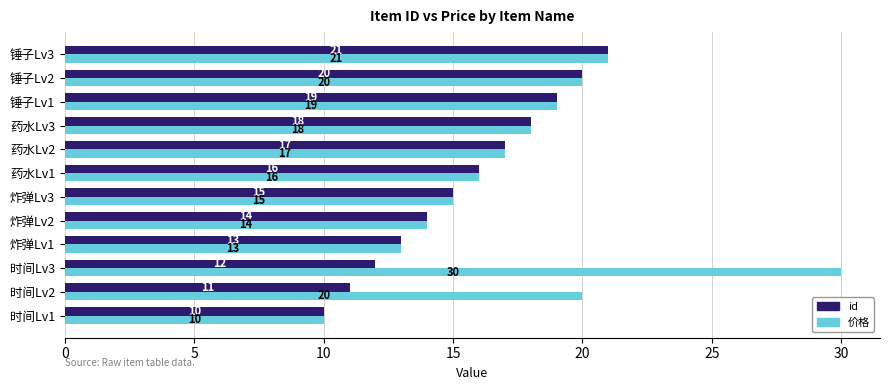

What is the approximate value of id at 药水Lv2, to the nearest 10?

20